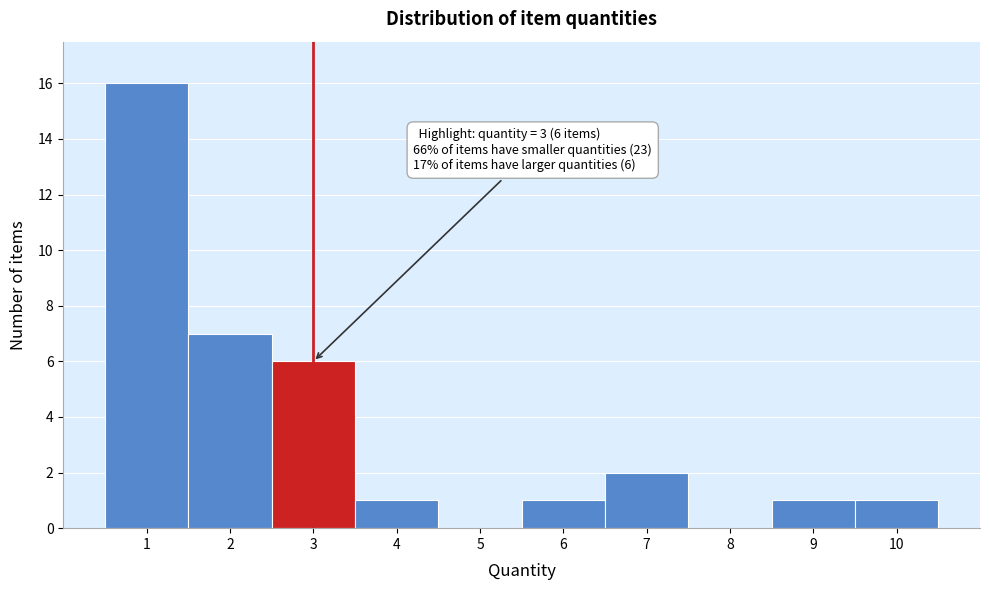

Which range on the x-axis has the tallest bar?

0.5 to 1.5